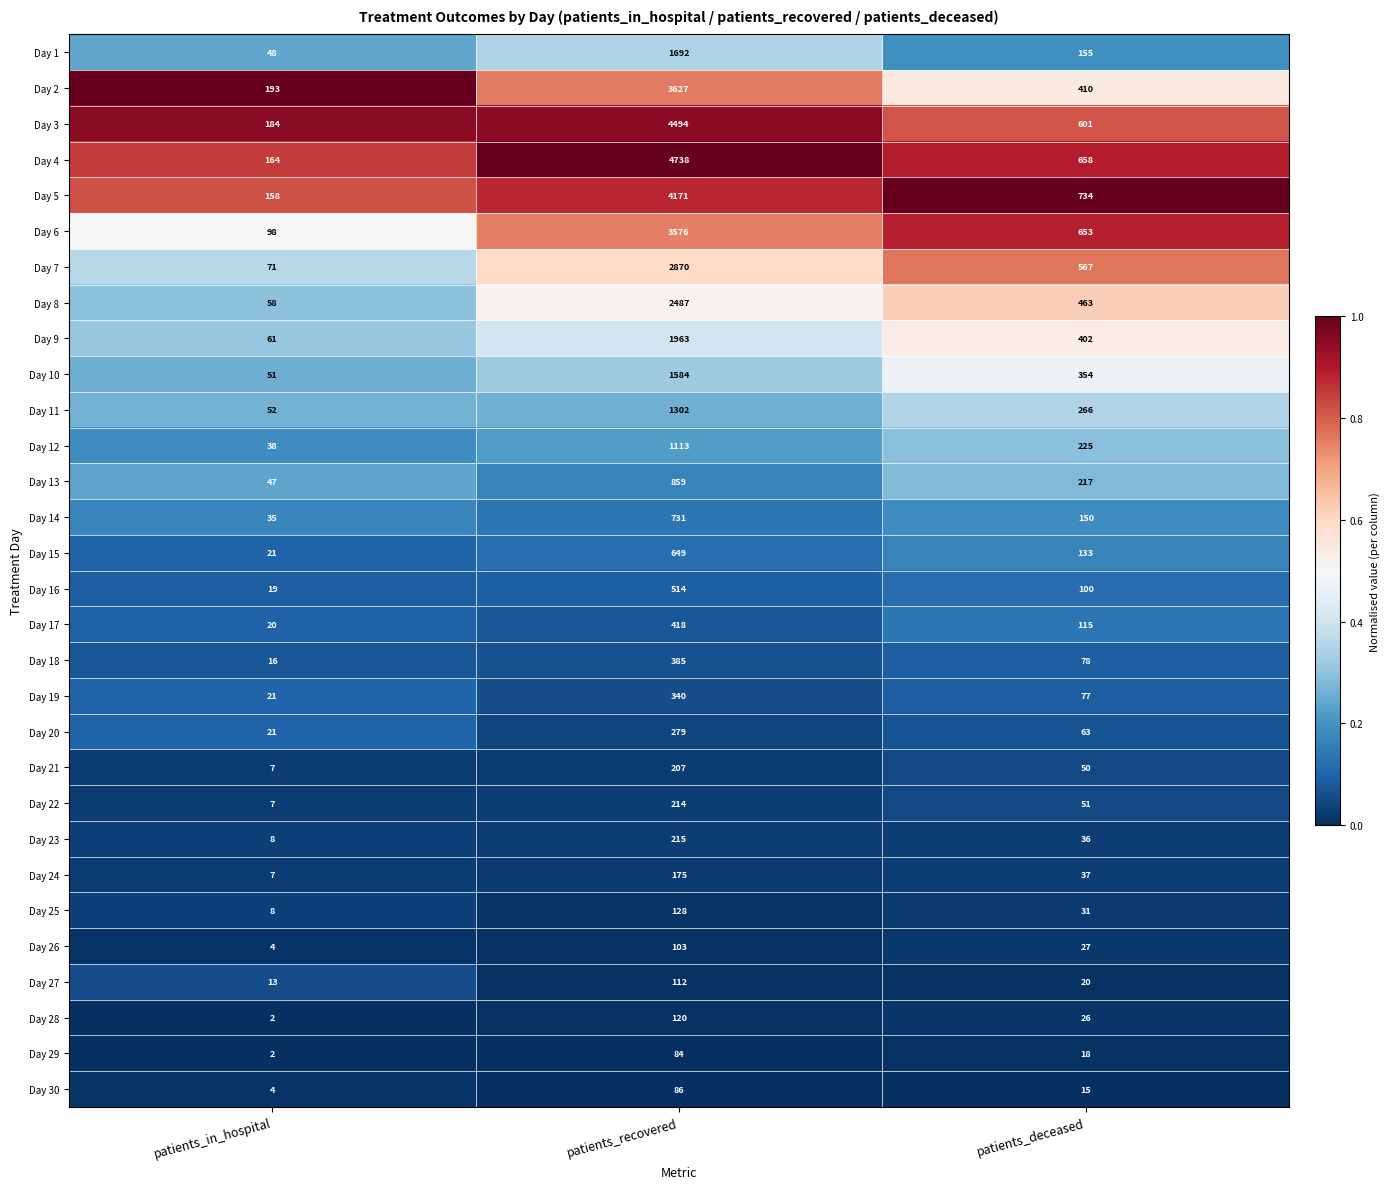

What is the difference between the maximum and minimum values in the Day 20 series?

258